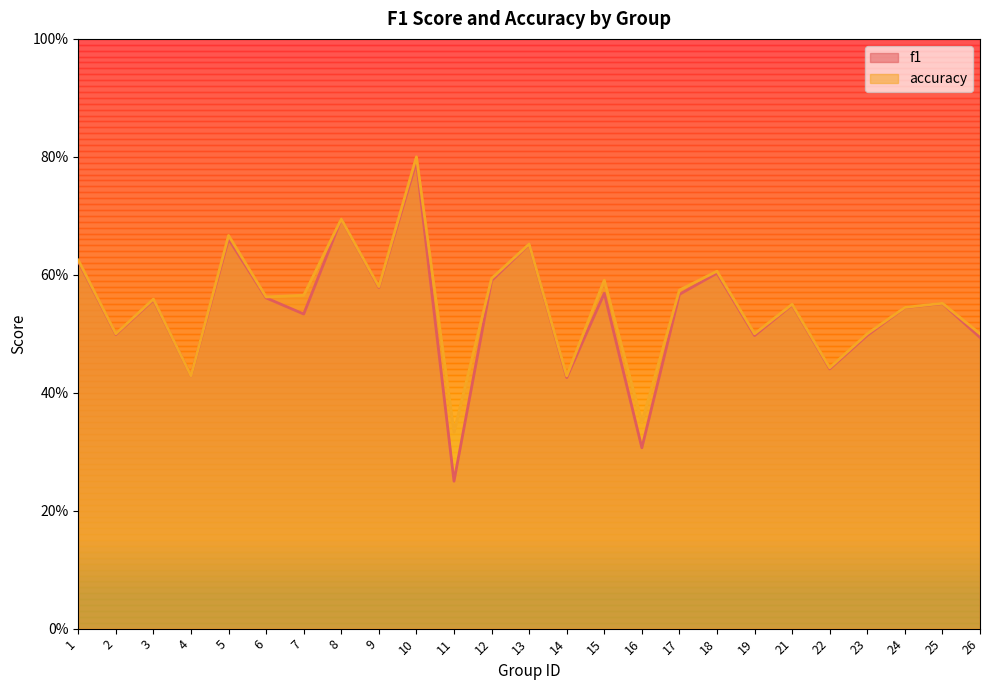

True or false: f1 and accuracy cross at least once.

False